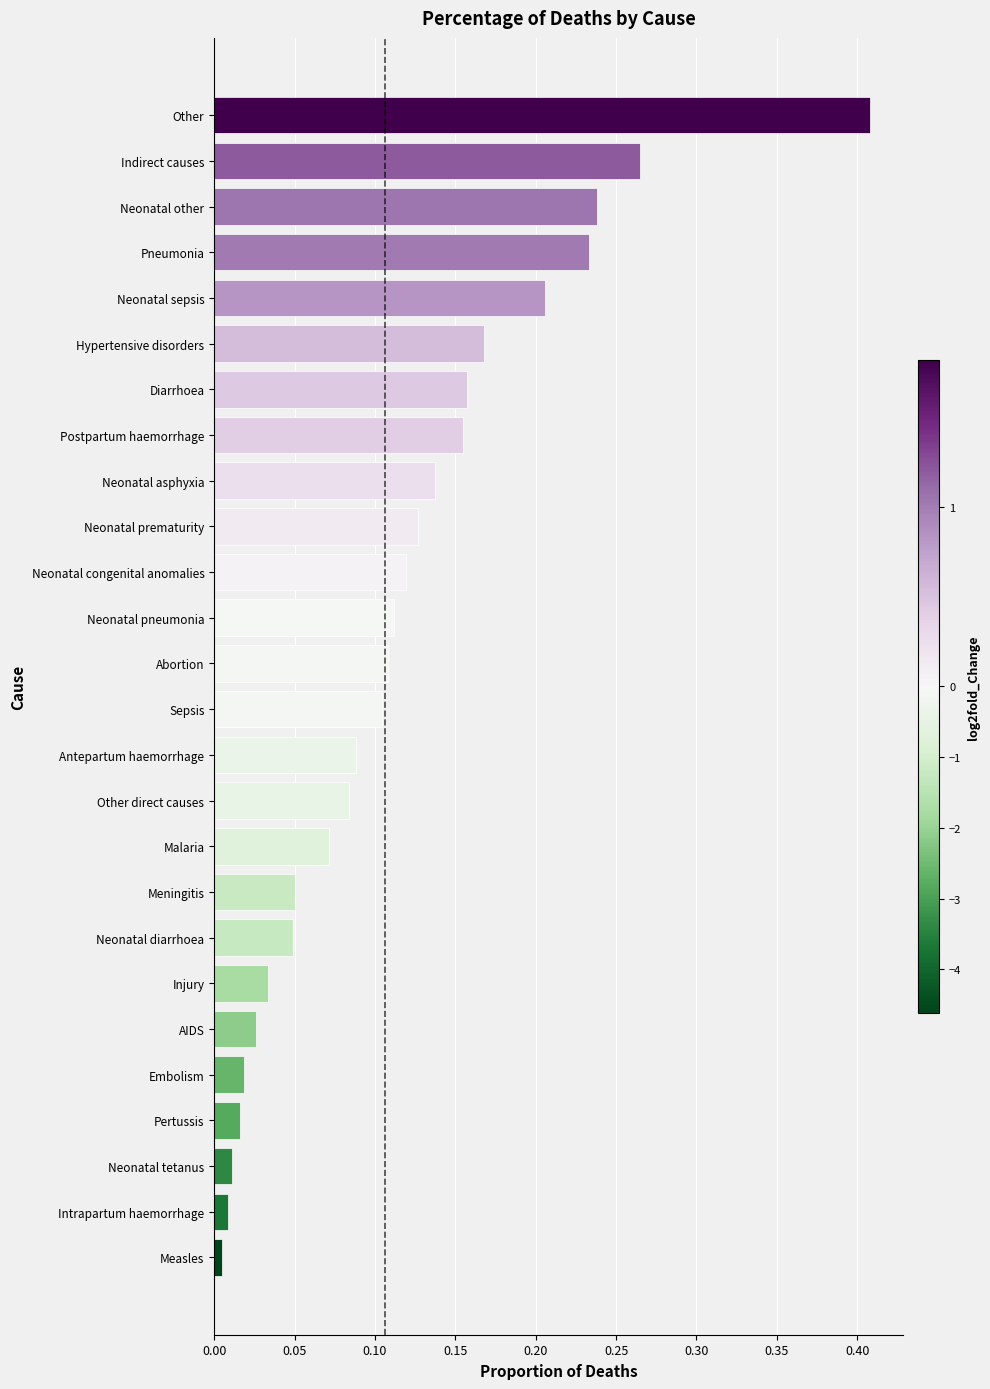

Which category has the highest value across all series?

Other